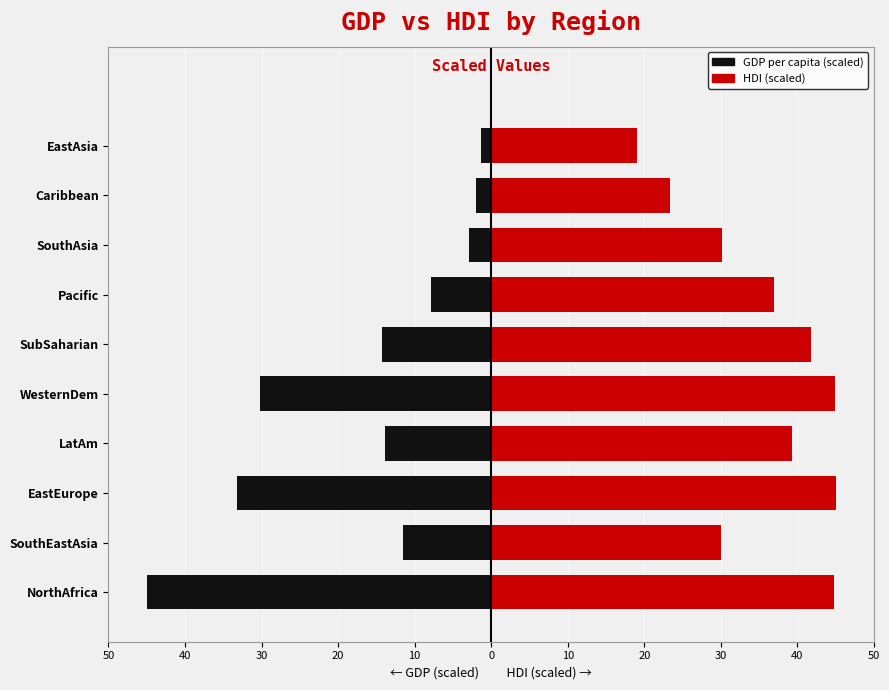

Which has a higher value, LatAm or SouthAsia?

SouthAsia